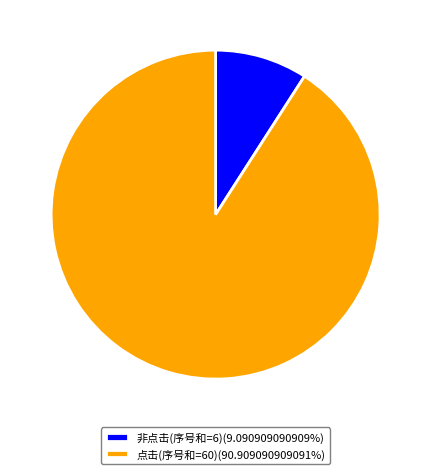

Is there any slice that represents more than half of the pie?

Yes